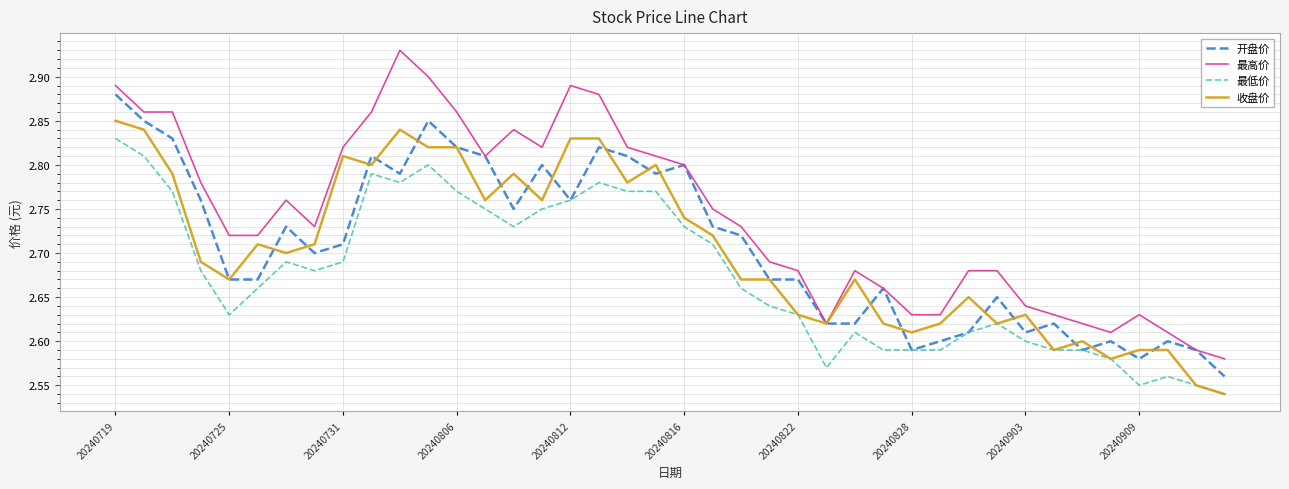

Does the chart have visible grid lines?

Yes